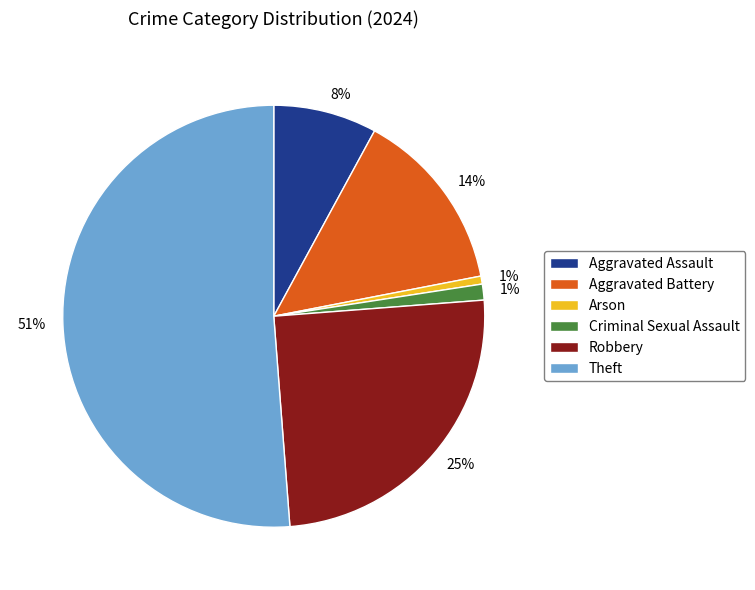

Which has a higher value, Aggravated Assault or Theft?

Theft